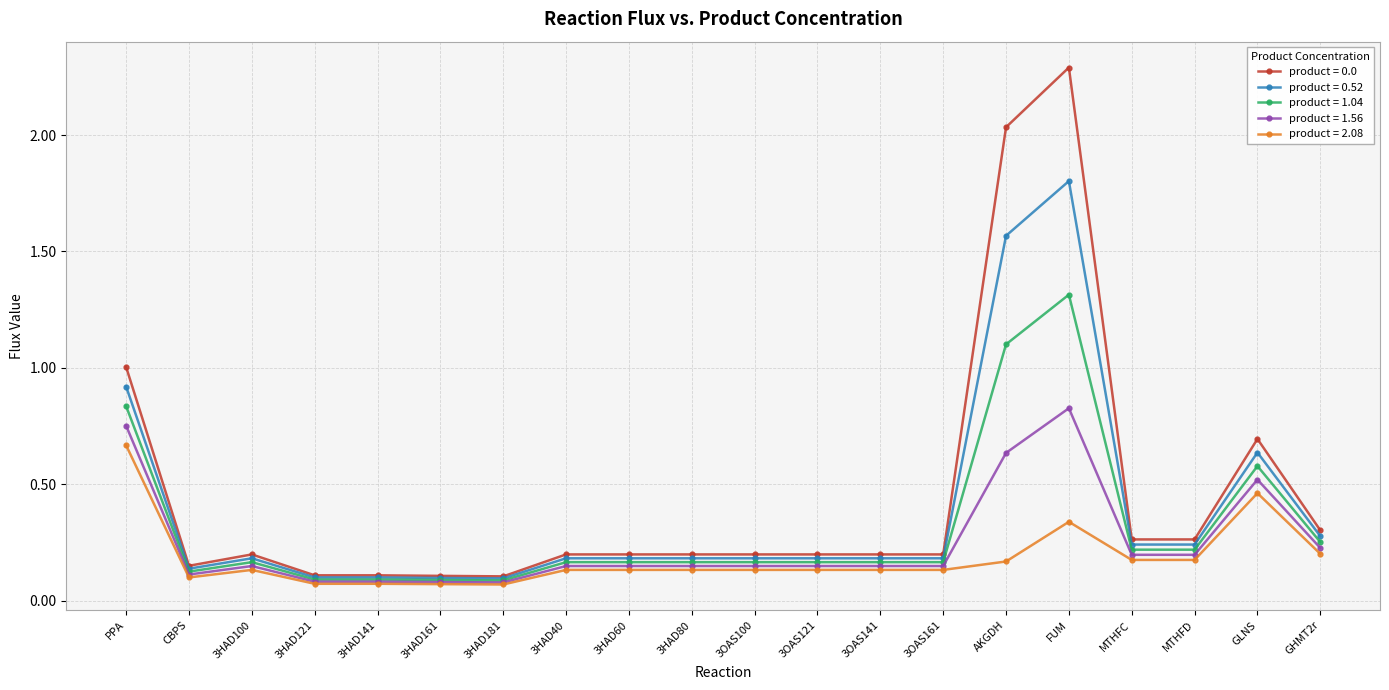

The product = 0.0 series shows 0.3 at 3OAS121. True or false?

False